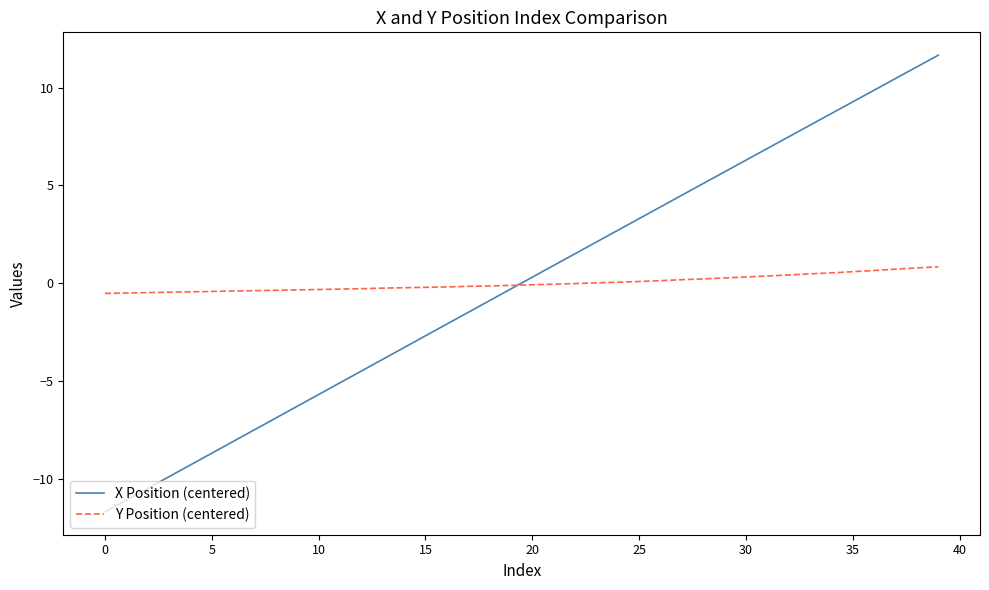

What is the smallest value displayed?

-11.7